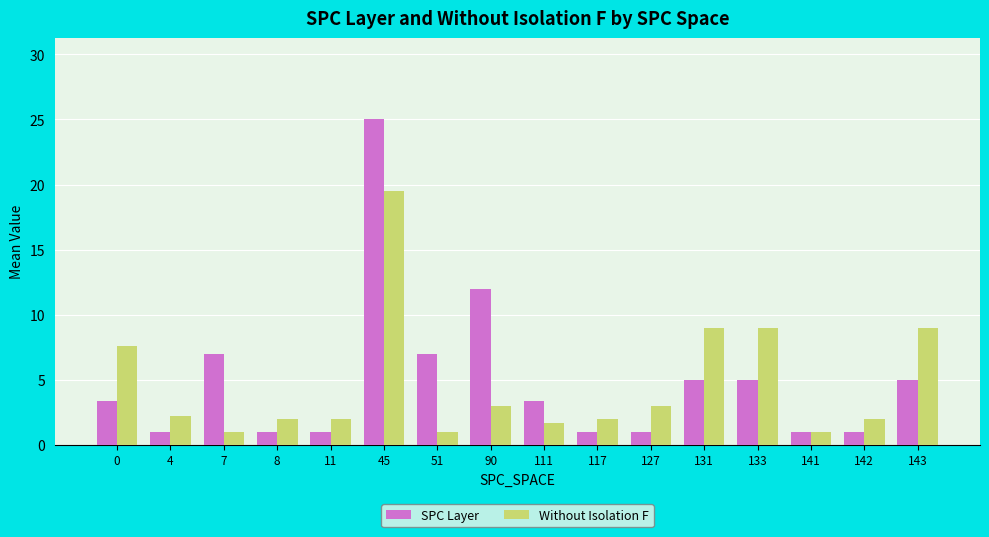

Rank the series by their average value, from highest to lowest.

SPC Layer, Without Isolation F